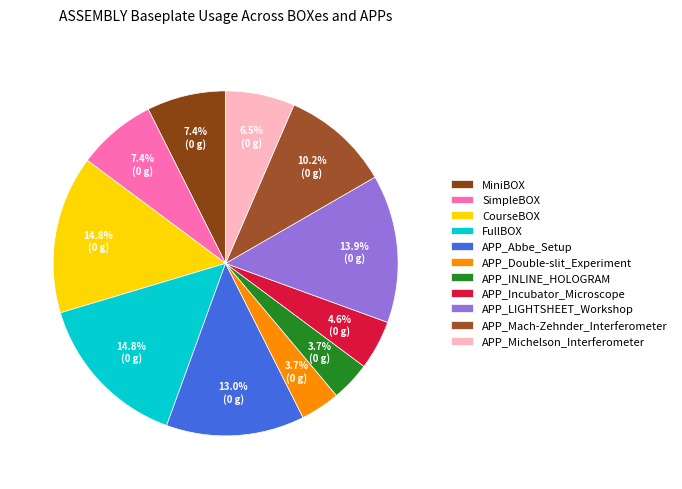

Approximately how many times larger is the value at APP_INLINE_HOLOGRAM compared to APP_Michelson_Interferometer?

0.6